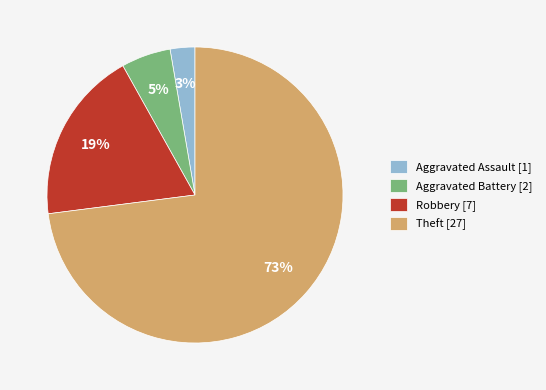

To the nearest percent, what is the combined percentage of Theft and Aggravated Battery?

78%